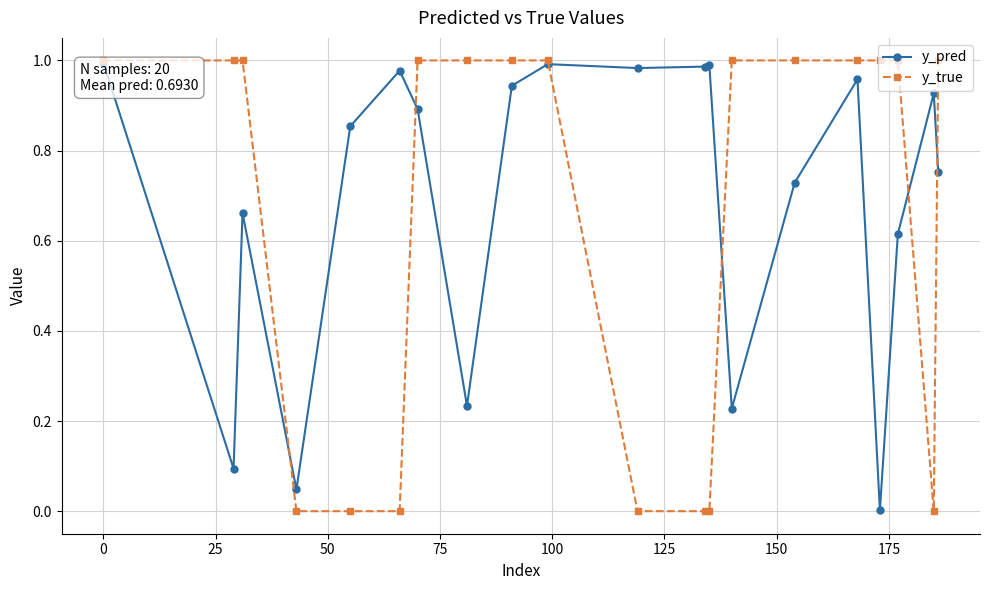

Which series has the largest total across all categories?

y_pred